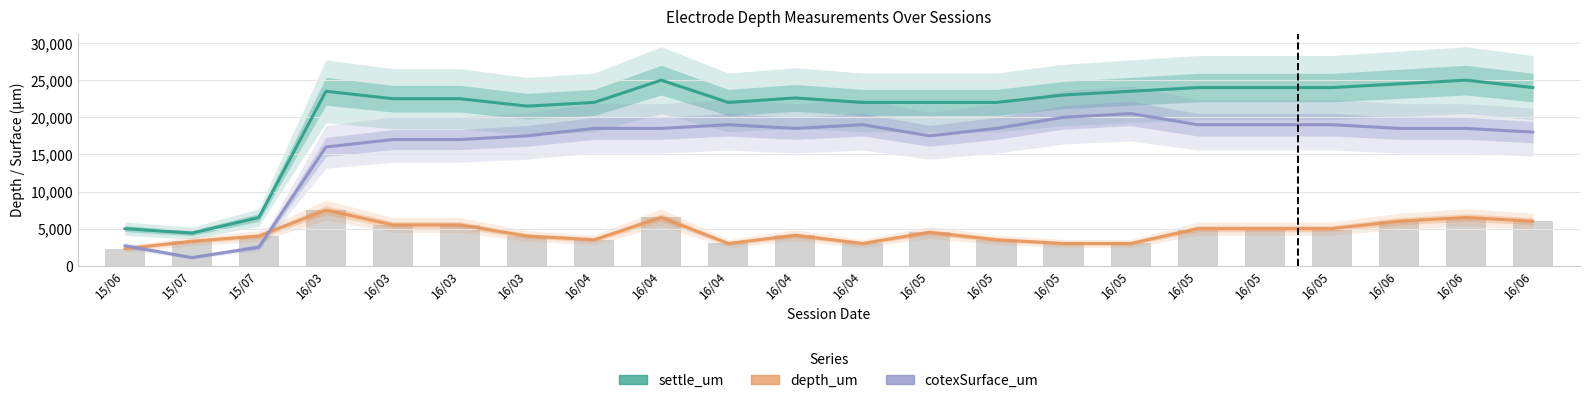

What is the difference between the cotexSurface_um values at 16/03 and 16/05?

3500